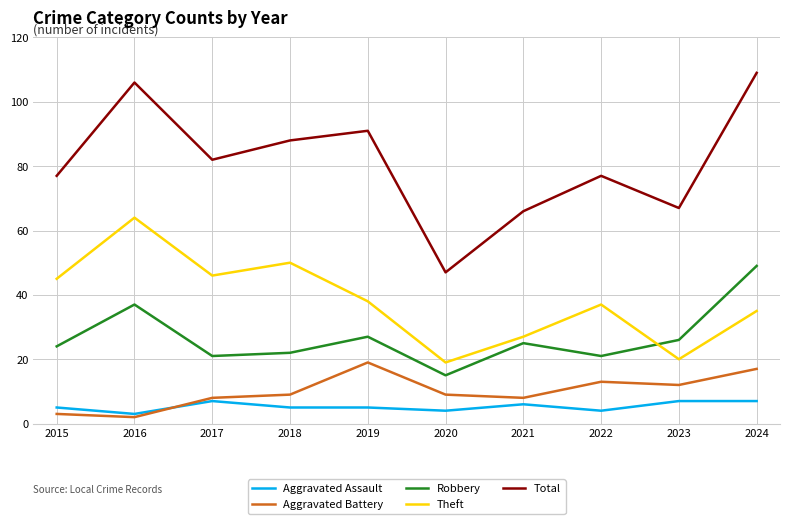

True or false: Theft has a value of 13 at 2017.

False